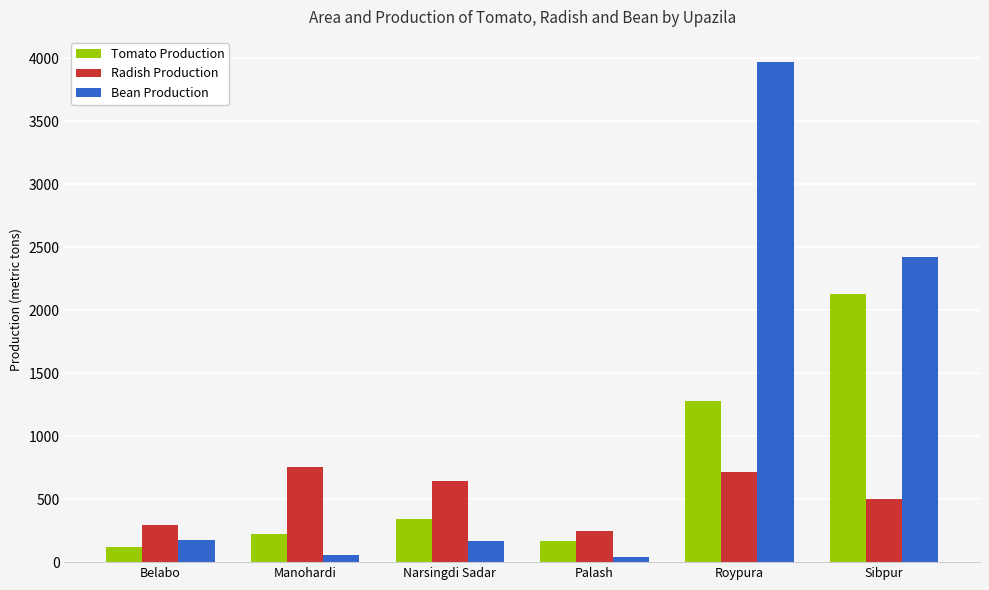

What is the maximum value for Tomato Production?

2128